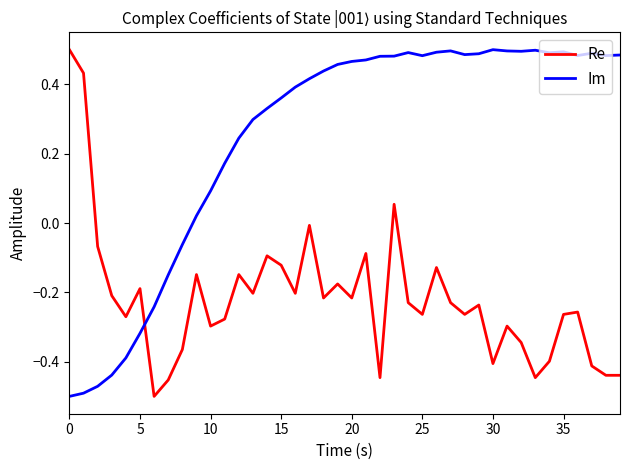

How many intersections are there between Im and Re?

1